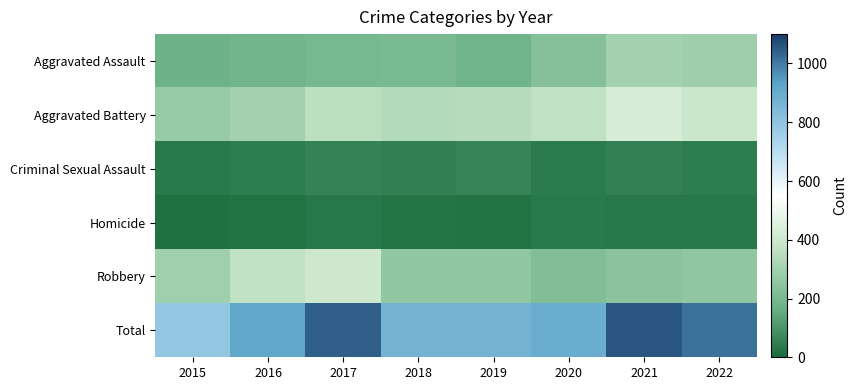

What is the spread (max minus min) of values at 2022?

981